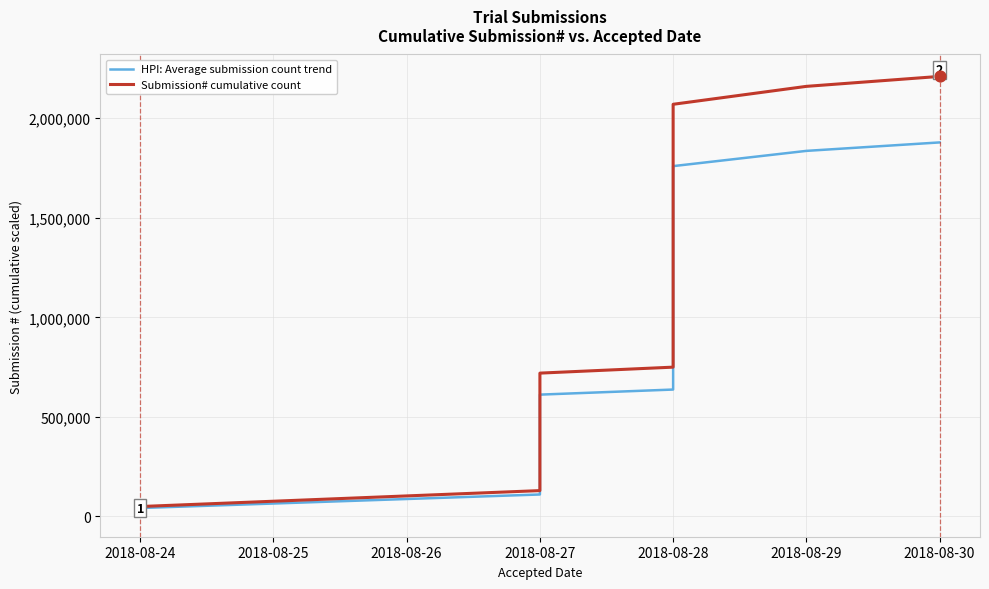

Which series has the widest spread of Y values?

Submission# cumulative count